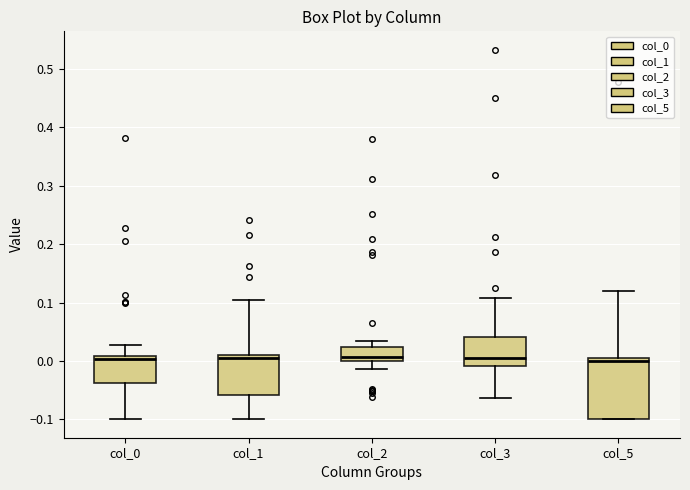

Reading left to right, transcribe this box plot: for each box, give where its median line is, the range the box spans, and where its two whiskers end, as read against the y-axis. The values are not printed on the chart, so give them approximately, as read against the axis.

col_0: median 0.00, box -0.04 to 0.01, whiskers -0.10 to 0.03
col_1: median 0.00, box -0.06 to 0.01, whiskers -0.10 to 0.10
col_2: median 0.01, box 0.00 to 0.02, whiskers -0.01 to 0.03
col_3: median 0.00, box -0.01 to 0.04, whiskers -0.06 to 0.11
col_5: median 0.00, box -0.10 to 0.01, whiskers -0.10 to 0.12